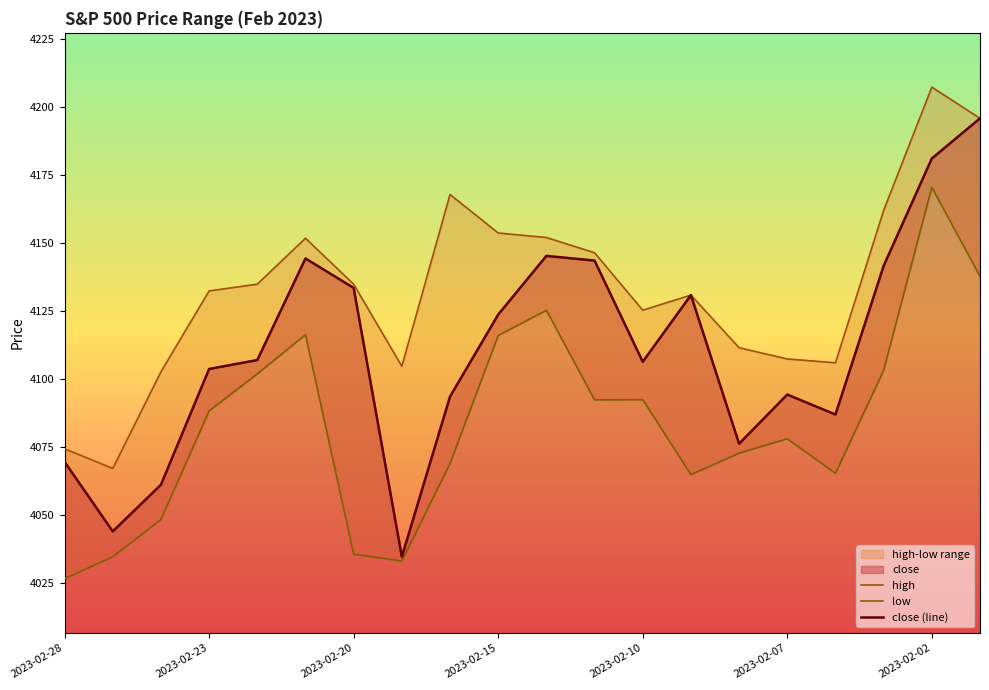

Reading left to right, what are all the values shown in this chart?

high: 4074.3	4067.0	4102.6	4132.4	4134.9	4151.8	4134.9	4104.6	4167.9	4153.7	4152.1	4146.4	4125.3	4130.9	4111.5	4107.3	4105.9	4162.0	4207.4	4195.9
low: 4026.4	4034.5	4048.2	4088.2	4101.9	4116.3	4035.5	4032.9	4068.9	4116.0	4125.3	4092.3	4092.3	4064.8	4072.7	4078.0	4065.2	4103.2	4170.6	4137.8
close (line): 4069.5	4043.8	4061.1	4103.6	4106.9	4144.4	4133.5	4034.5	4093.5	4123.7	4145.3	4143.6	4106.3	4130.9	4076.1	4094.2	4086.9	4141.6	4181.1	4195.9